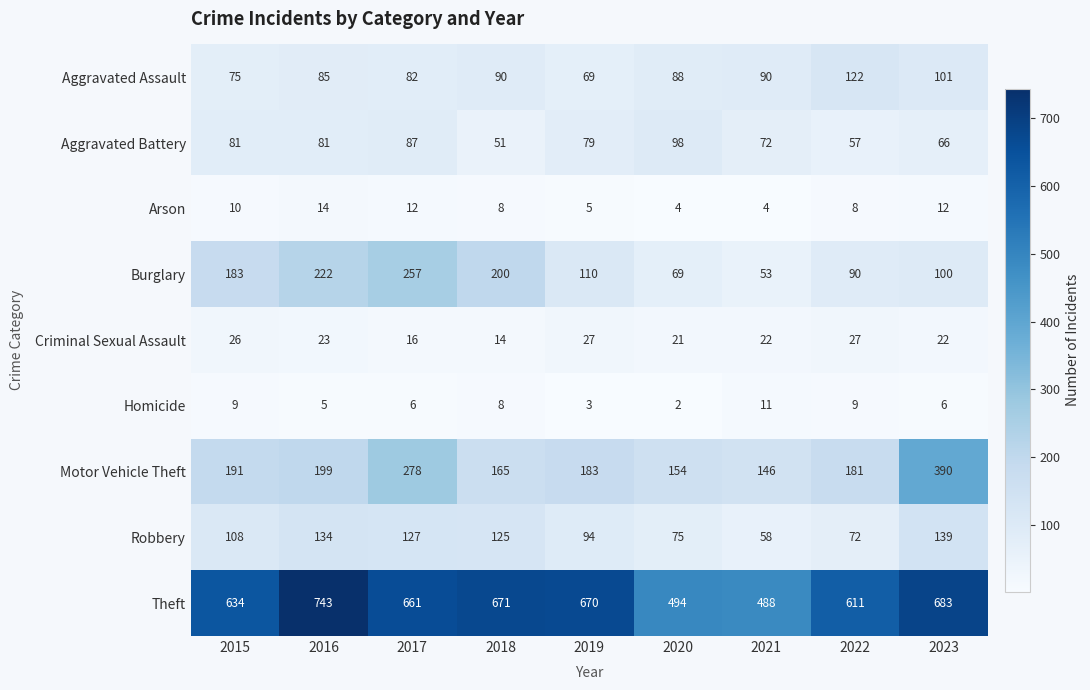

How many series are shown in this chart?

9